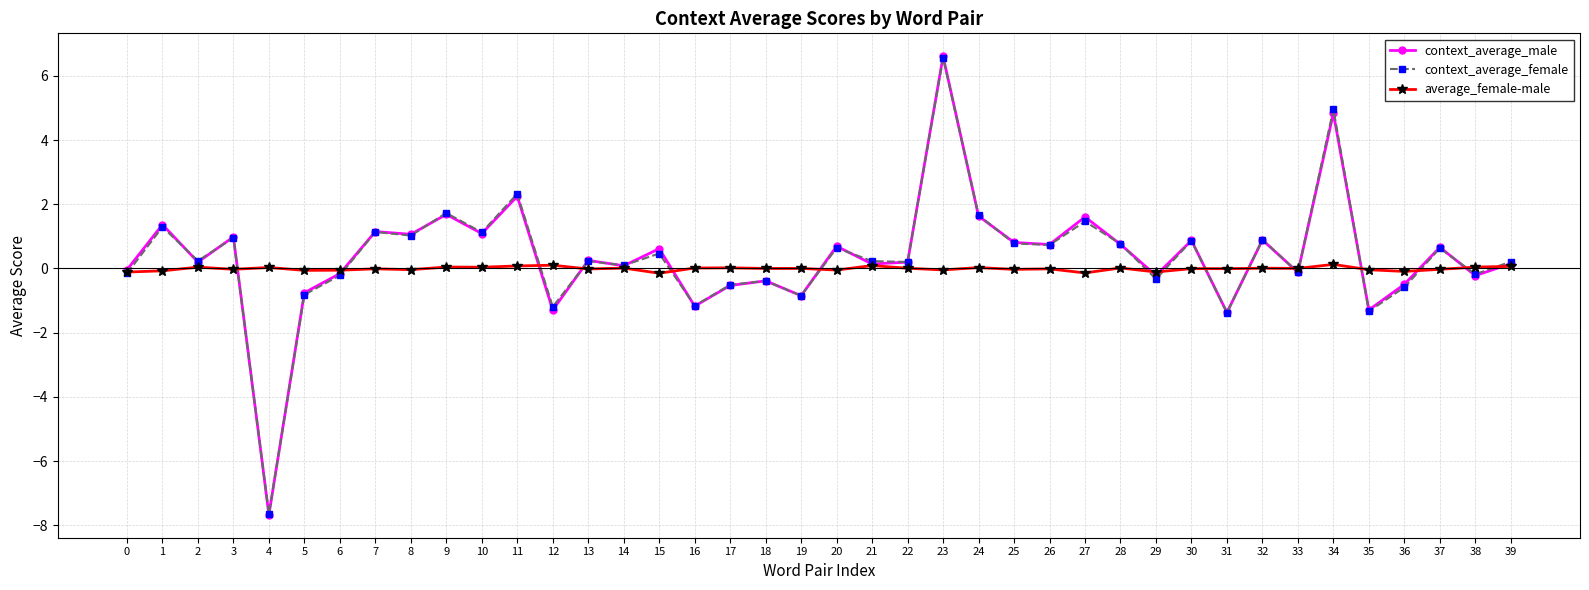

True or false: context_average_male has a value of 0.9 at 9.

False